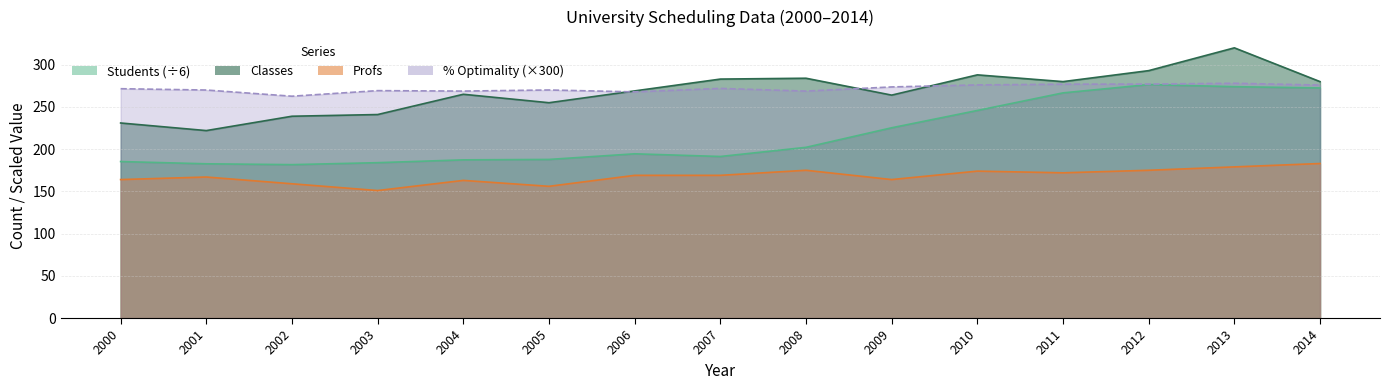

Which label corresponds to the largest value in the chart?

2013